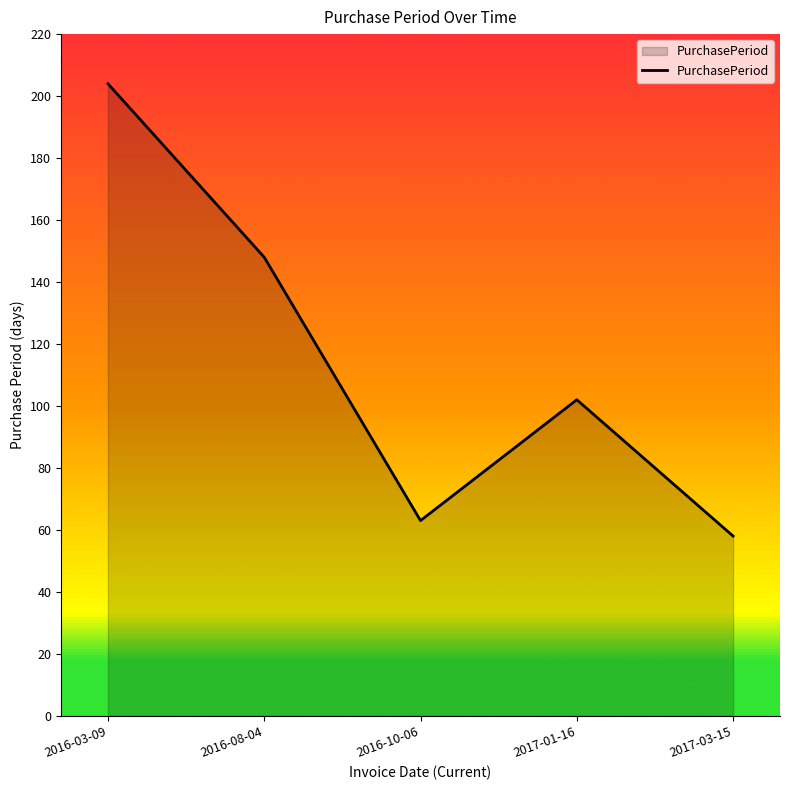

What is the sum of the values at 2016-08-04 and 2017-01-16?

250